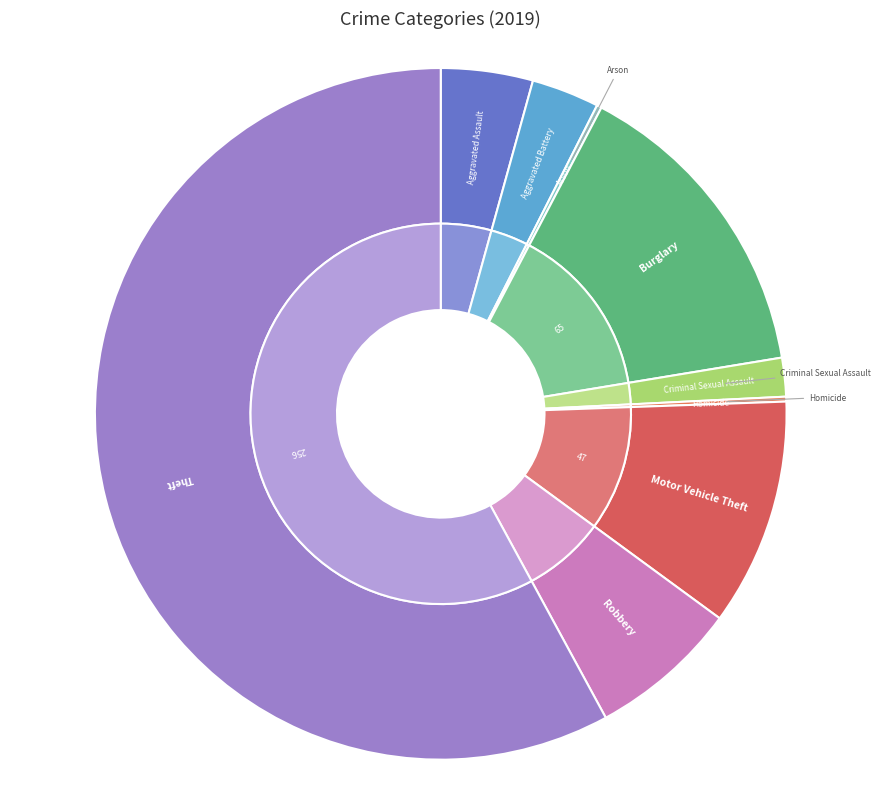

Is it true that Burglary is 25% of the pie?

False